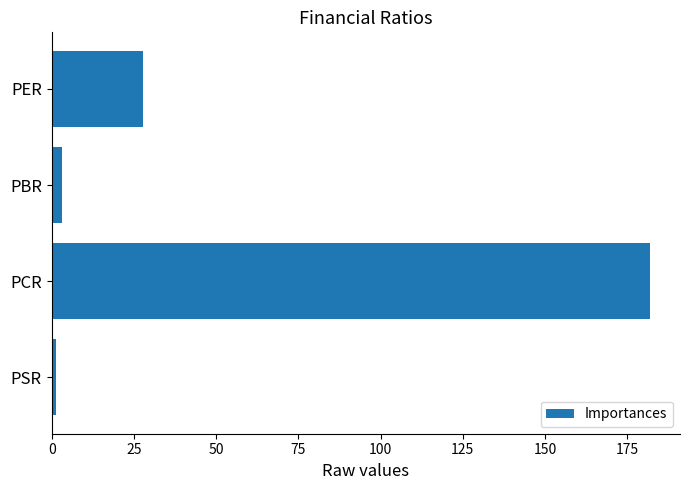

How many data points are less than 27?

2